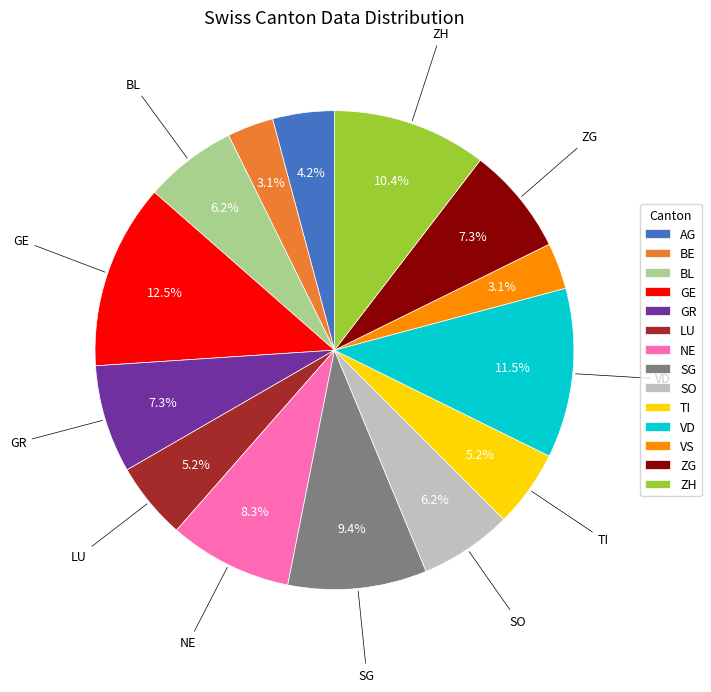

Approximately how many times larger is the value at NE compared to SO?

1.3